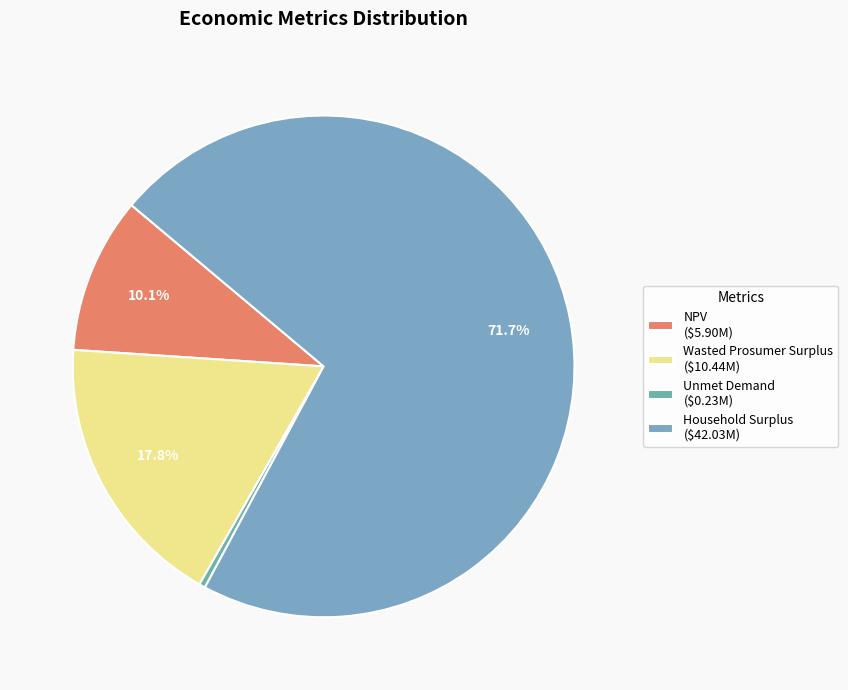

To the nearest percent, what percentage of the pie is Household Surplus?

72%